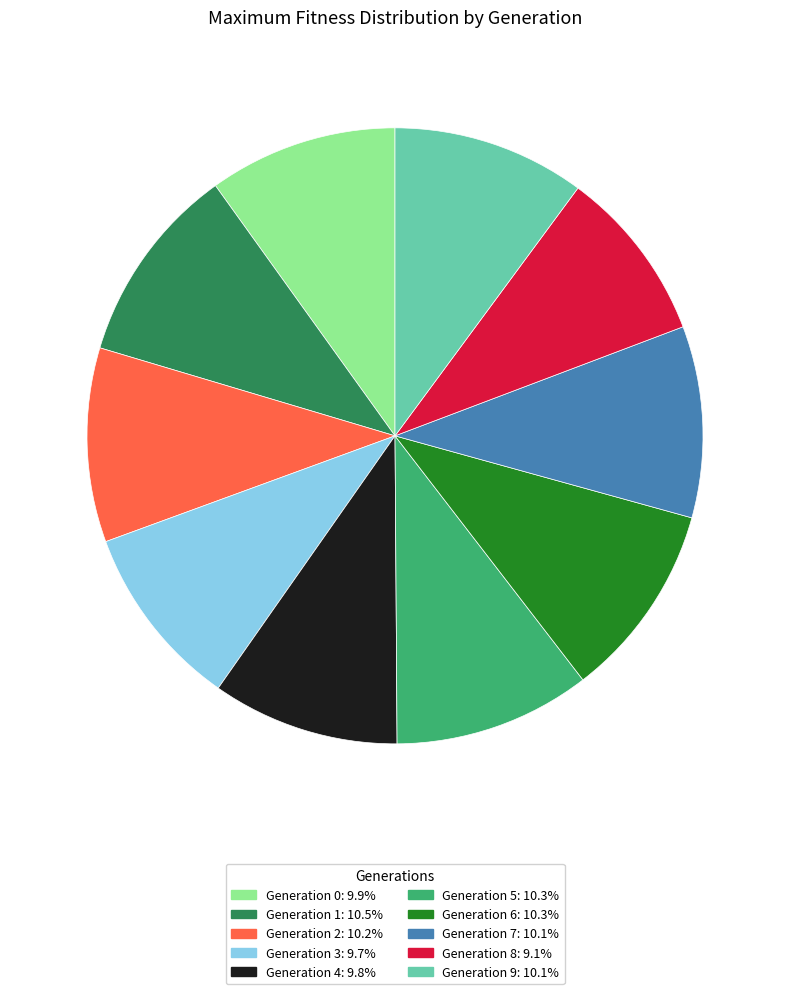

Approximately how many times larger is the value at Generation 3: 9.7% compared to Generation 4: 9.8%?

1.0